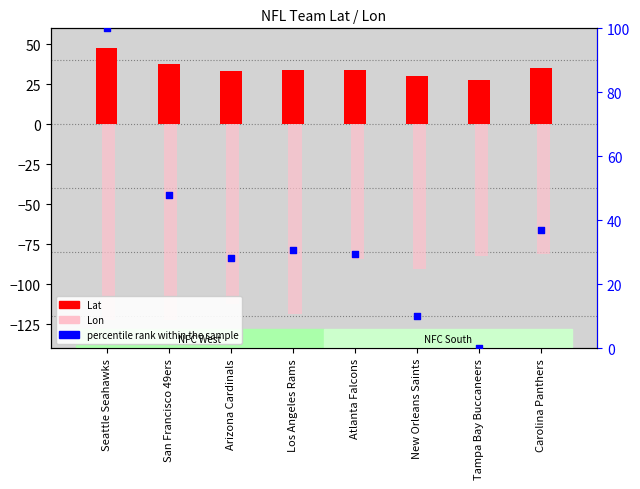

At how many categories does at least one series exceed 62?

1